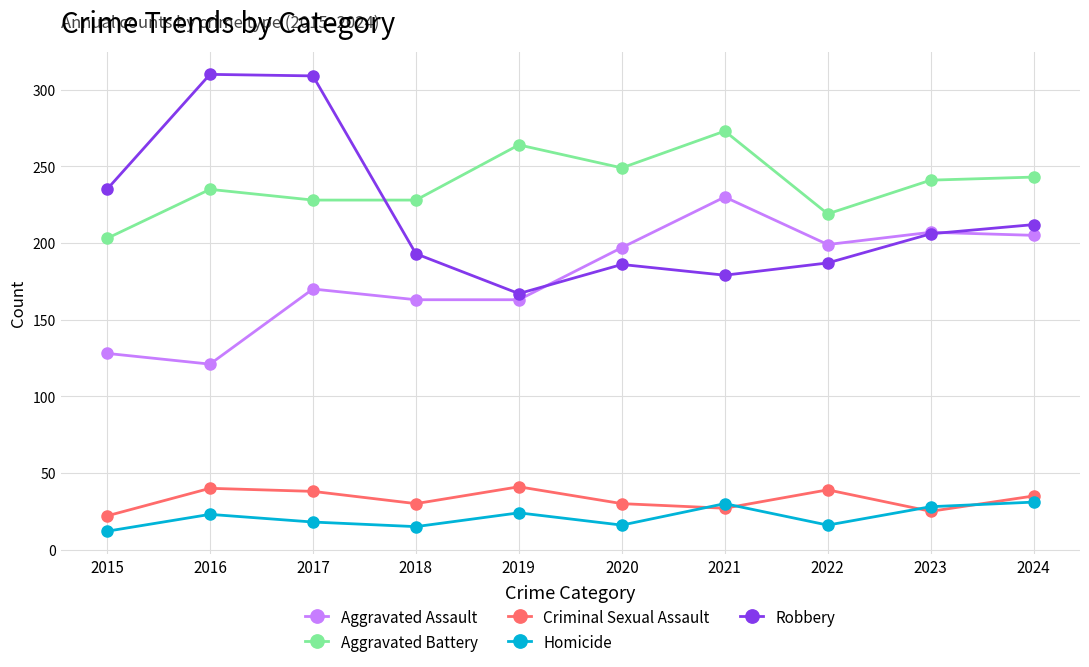

How many interior local peaks does the Homicide series have?

3